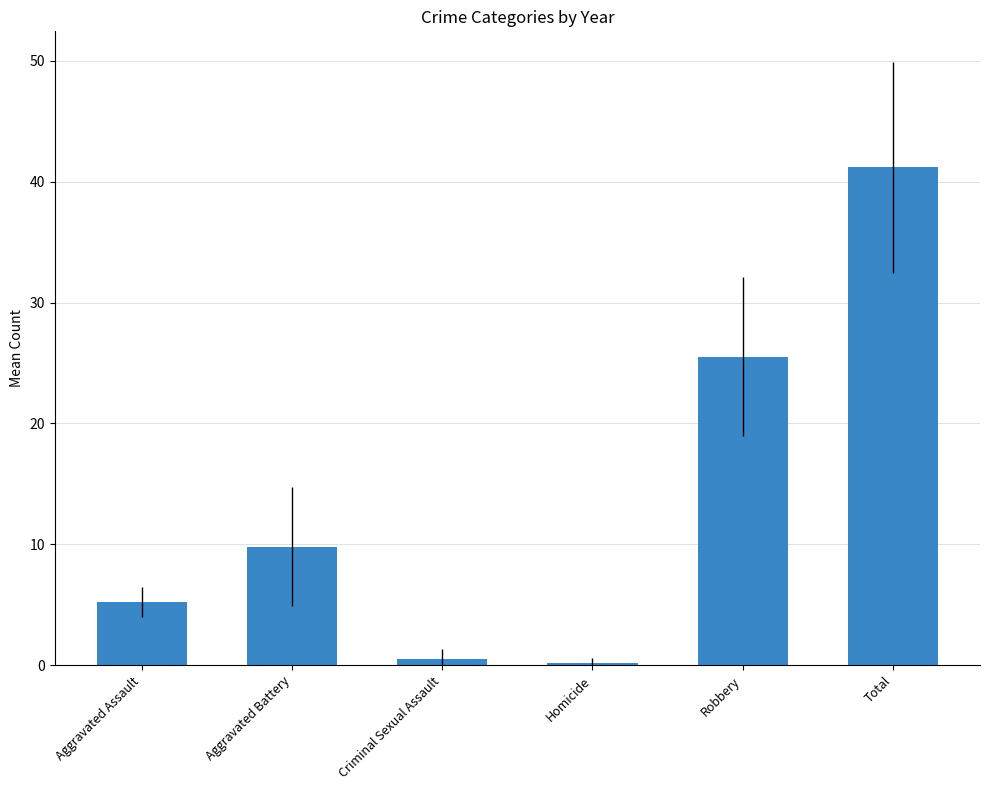

What is the maximum value shown in the chart?

41.2